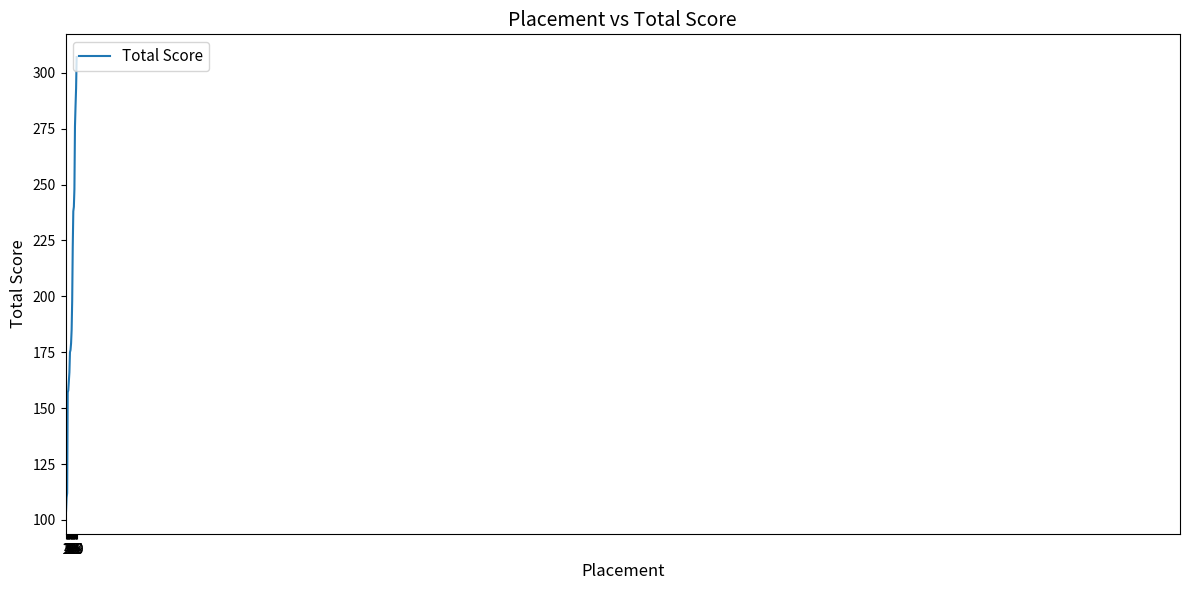

True or false: the data has more than 1 interior local peaks.

False